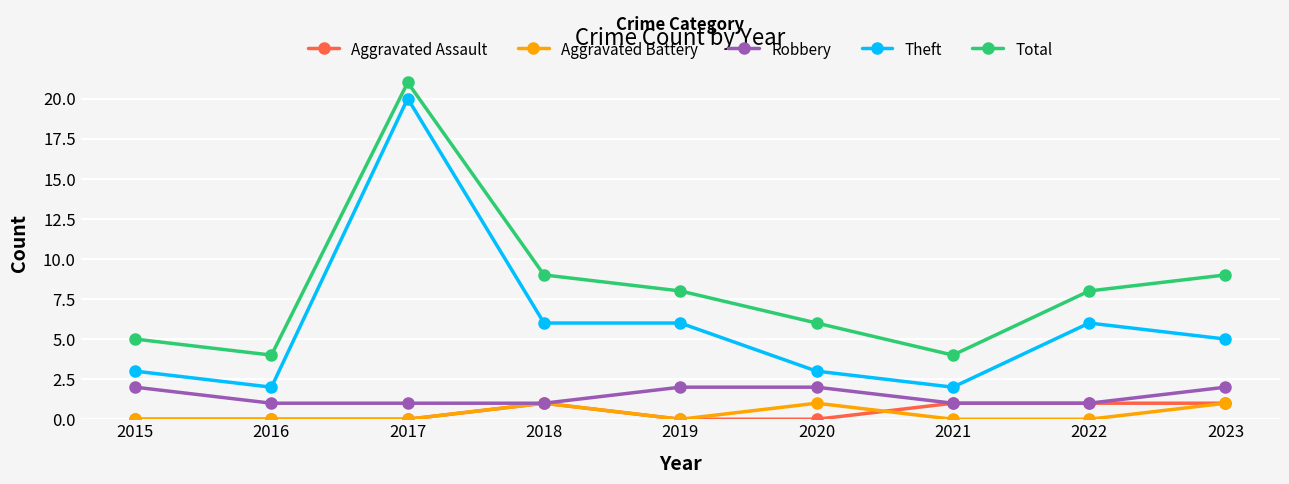

True or false: Total and Theft cross at least once.

False